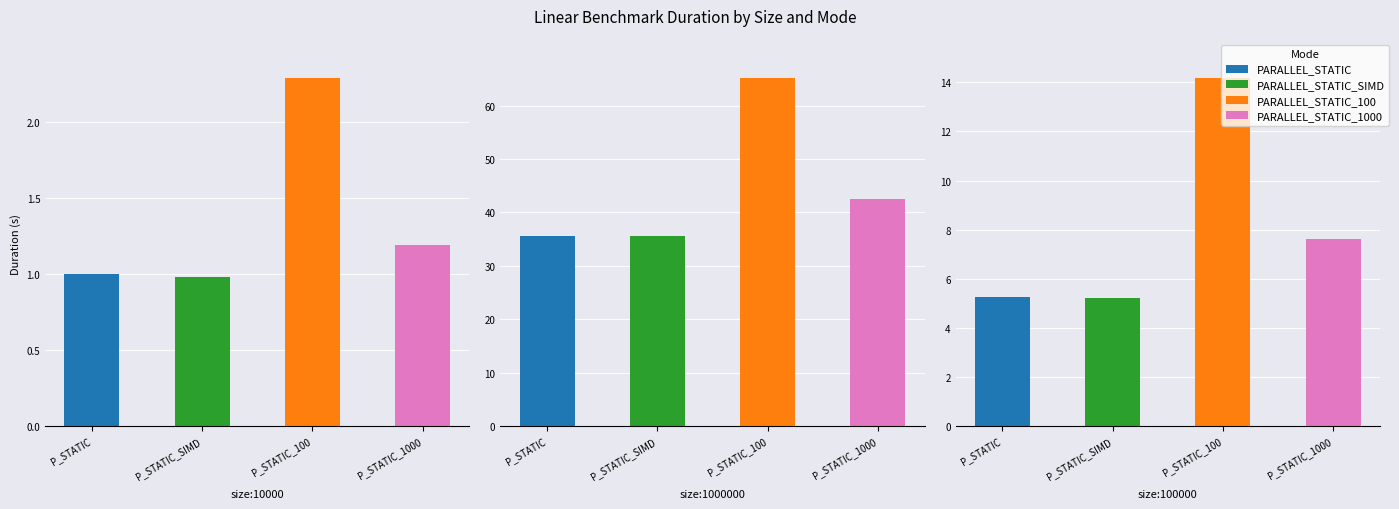

At which label does PARALLEL_STATIC_100 first exceed 14?

size:1000000_